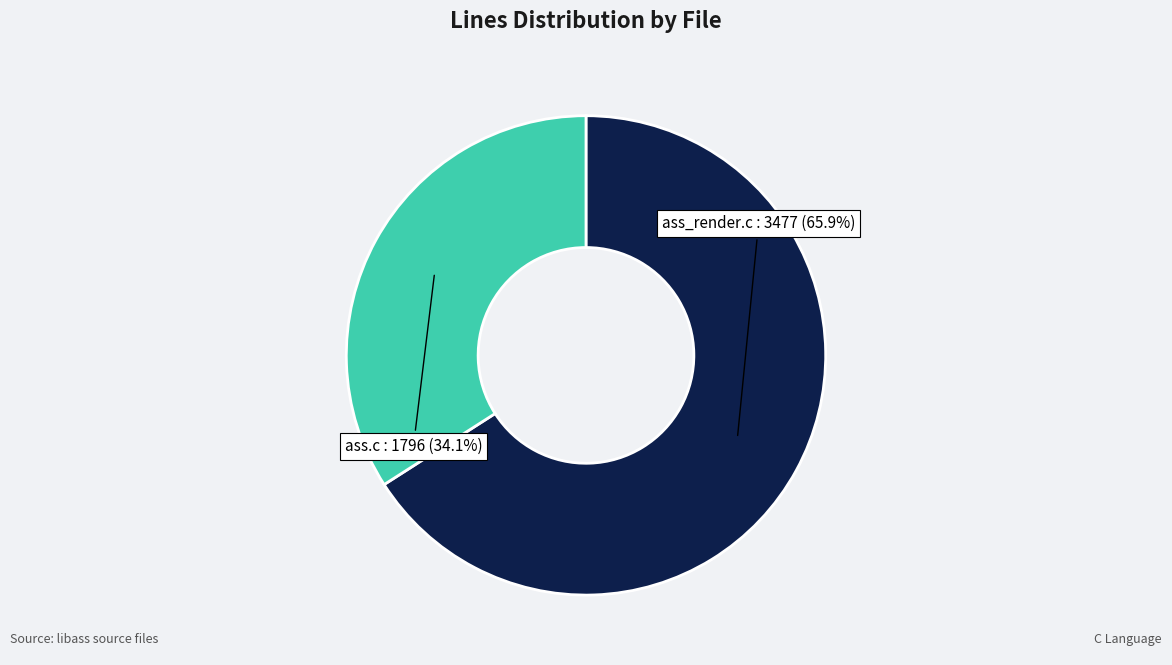

Count the number of slices in the pie.

2